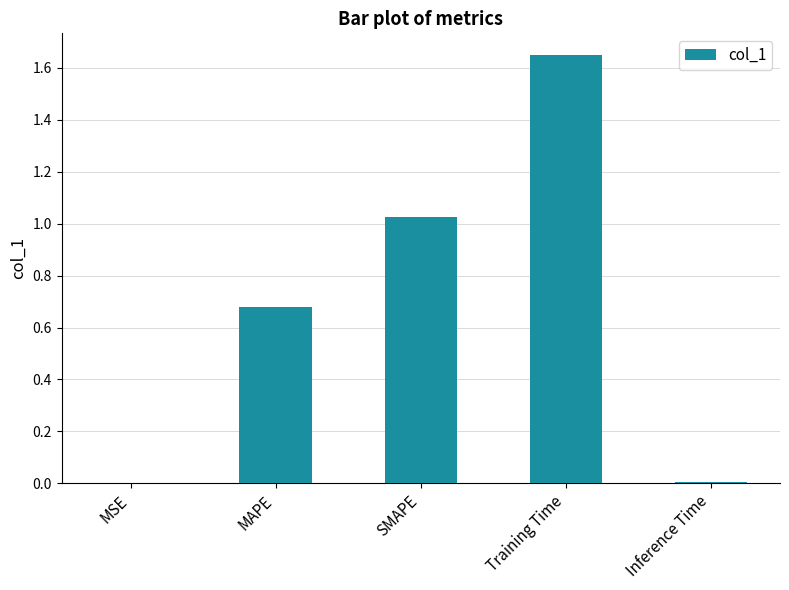

The chart shows a value of 0.3 at SMAPE. True or false?

False